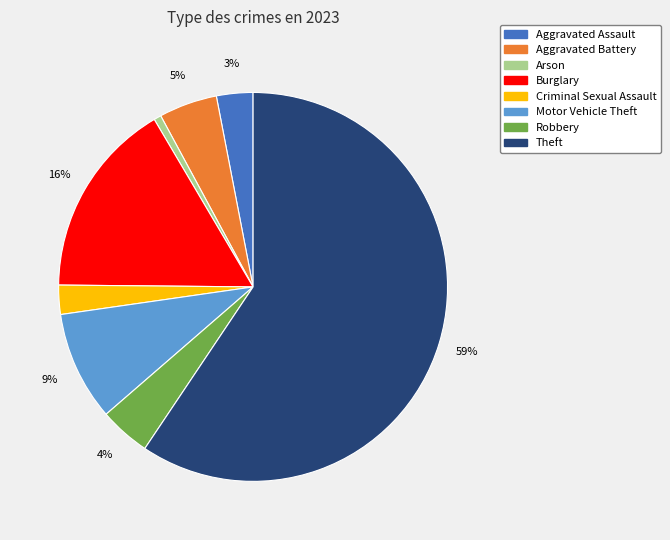

Approximately how many times larger is the value at Aggravated Assault compared to Aggravated Battery?

0.6